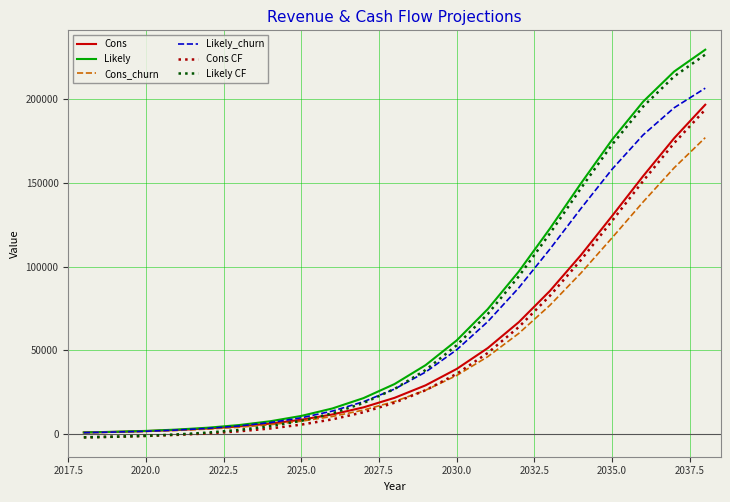

What is the maximum value for Likely?

229747.2